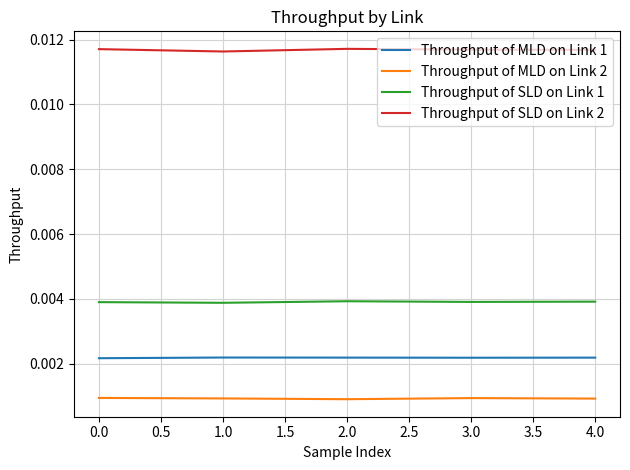

Count the Throughput of SLD on Link 1 values in the range 0 to 1.

5